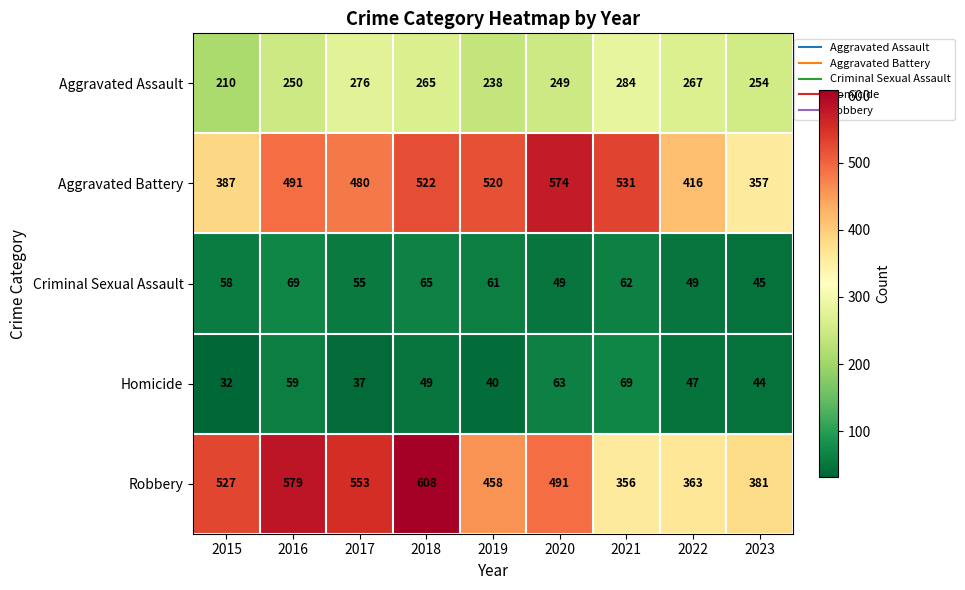

True or false: Aggravated Assault has a value of 164 at 2018.

False